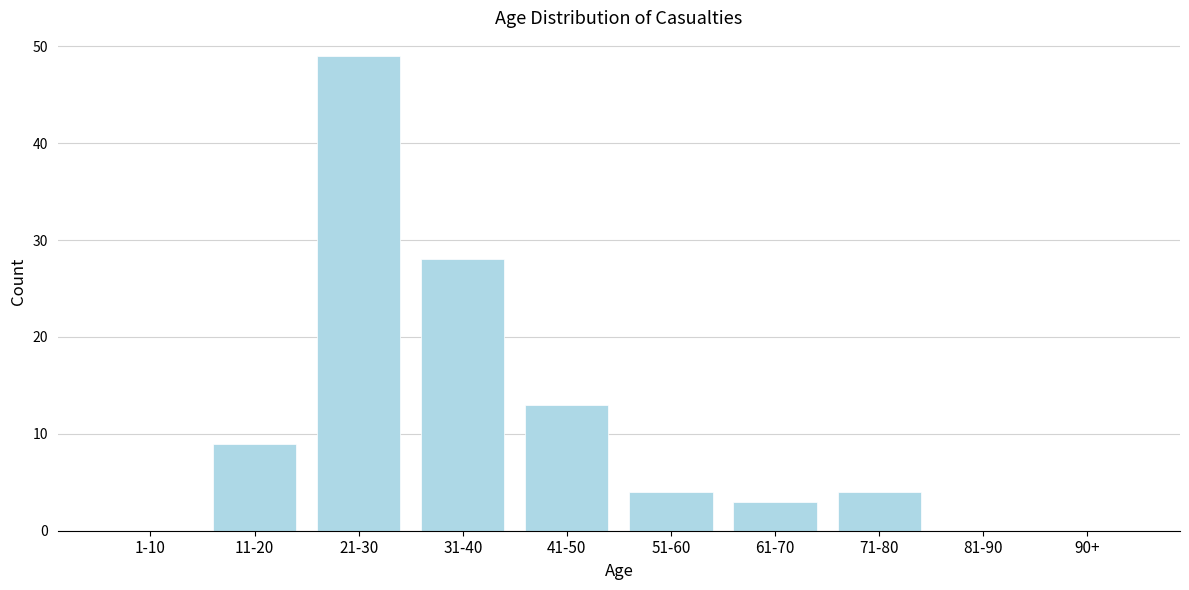

Reading right to left, extract all data points from this chart.

90+=0	81-90=0	71-80=4	61-70=3	51-60=4	41-50=13	31-40=28	21-30=49	11-20=9	1-10=0